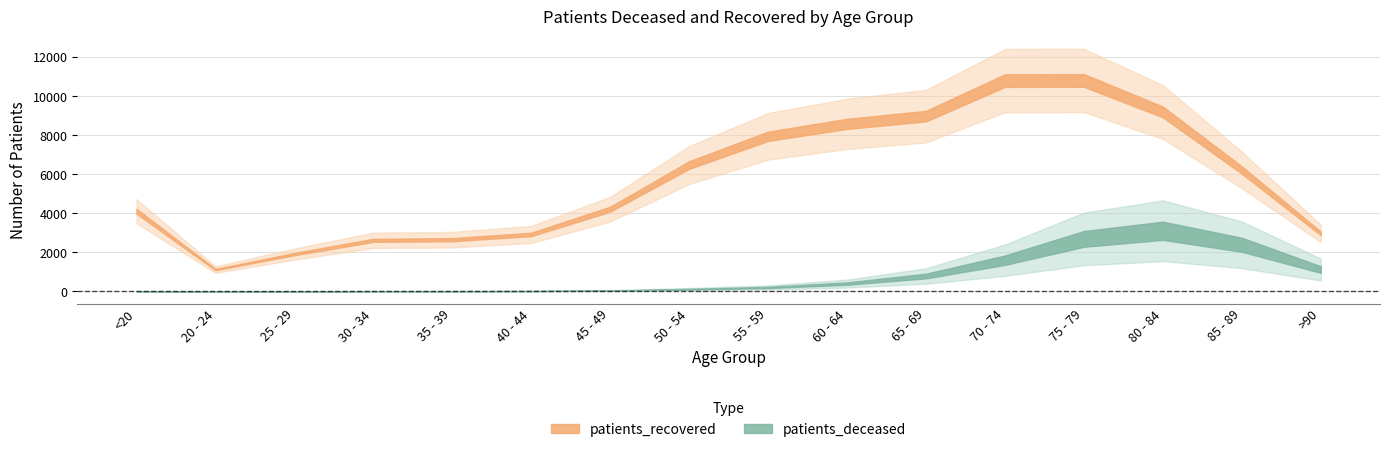

Count the number of data series in this chart.

2